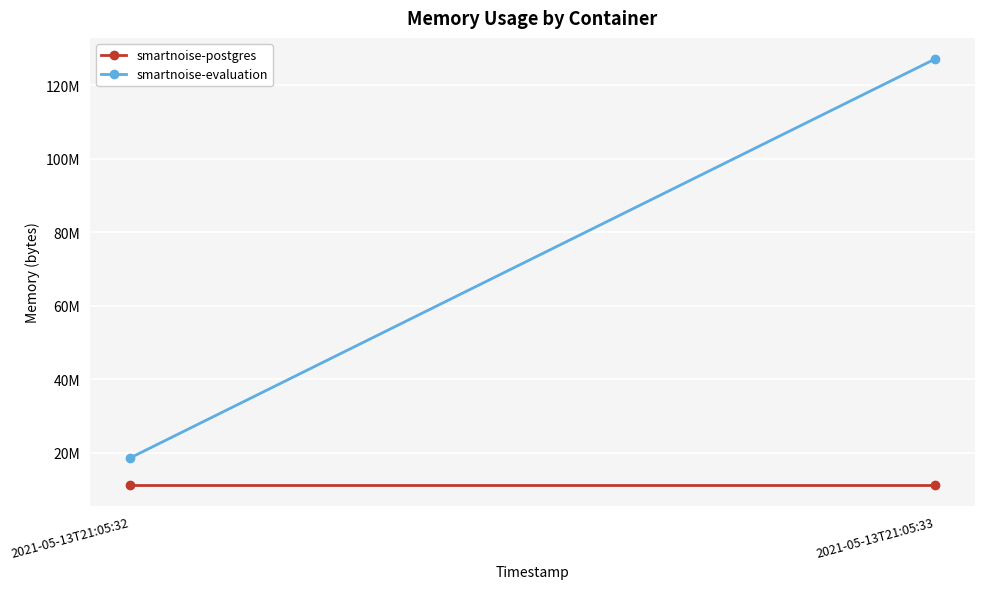

What is the value of the smartnoise-evaluation point at the 1st from the left?

18542592